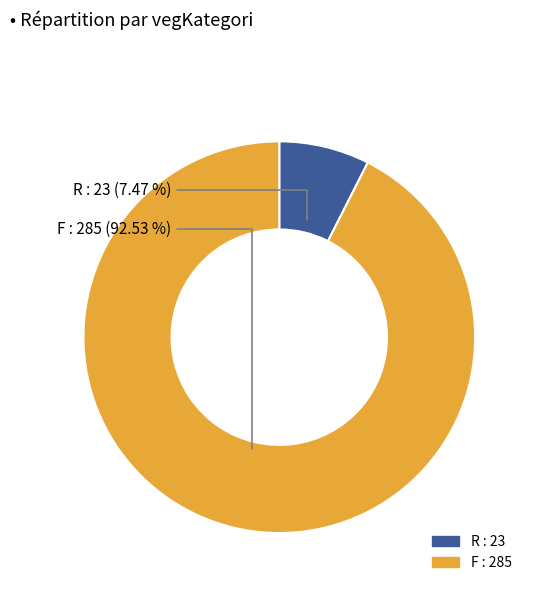

Approximately how many times larger is the value at F compared to R?

12.4